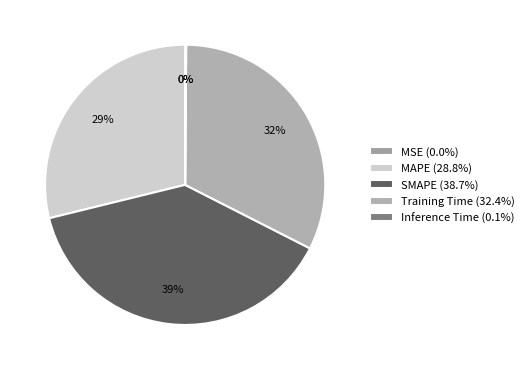

To the nearest percent, what is the difference between the largest and smallest slice percentages?

39%